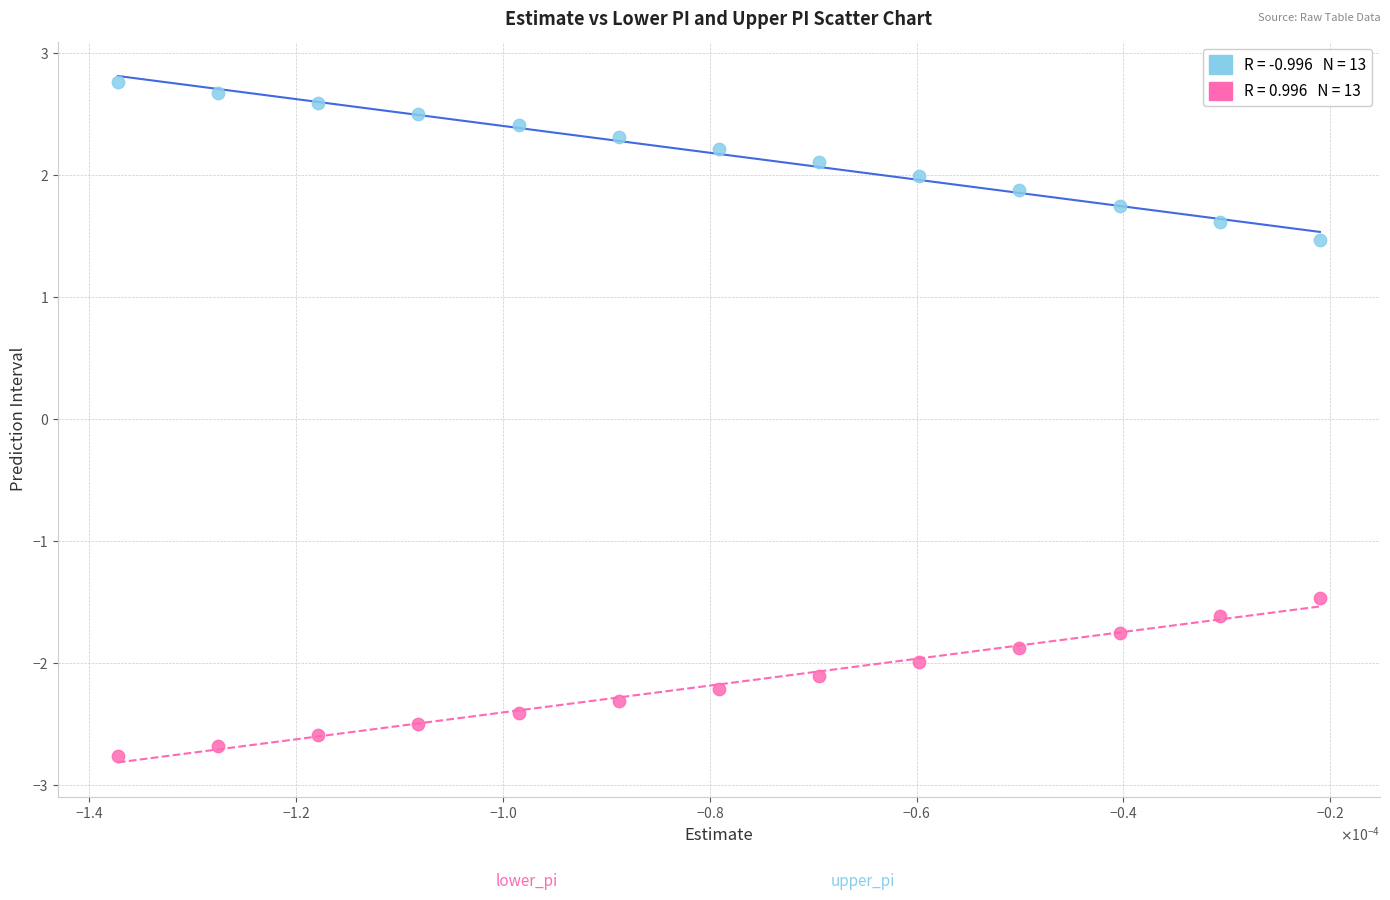

Across all data points, what is the range of Y values (max minus min)?

5.5